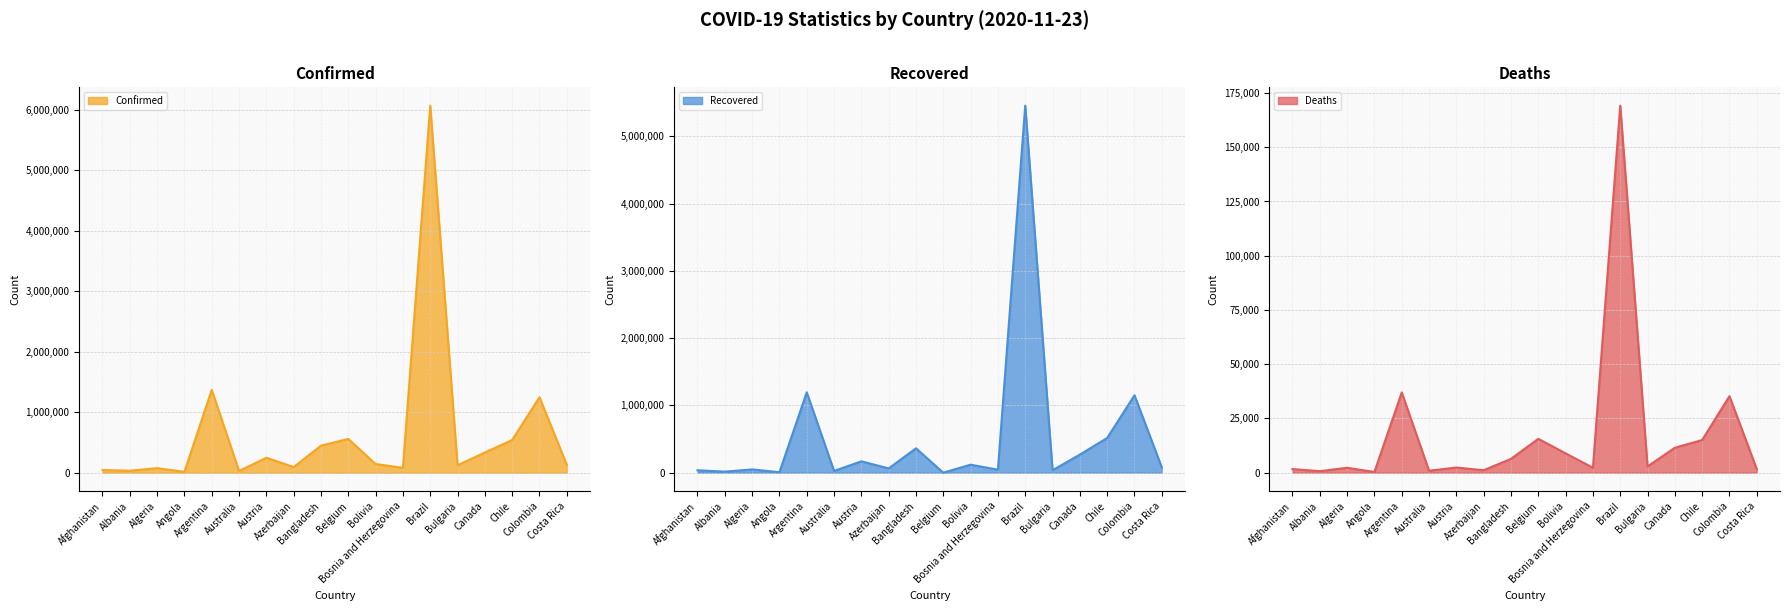

At which category is the sum across all series the highest?

Brazil